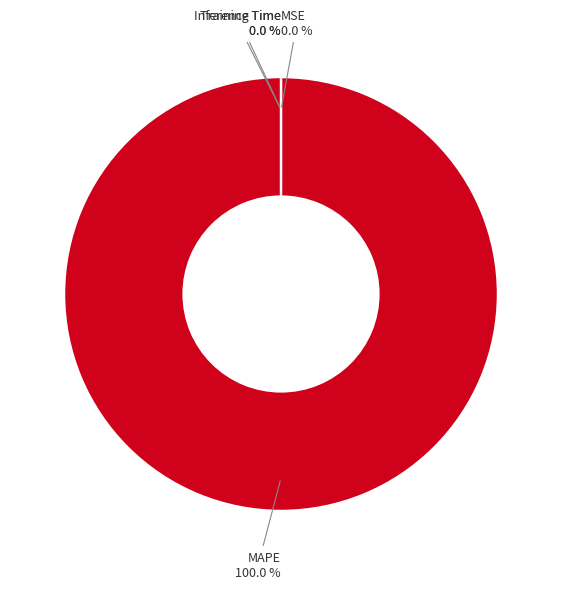

Which category has the biggest portion of the pie?

MAPE